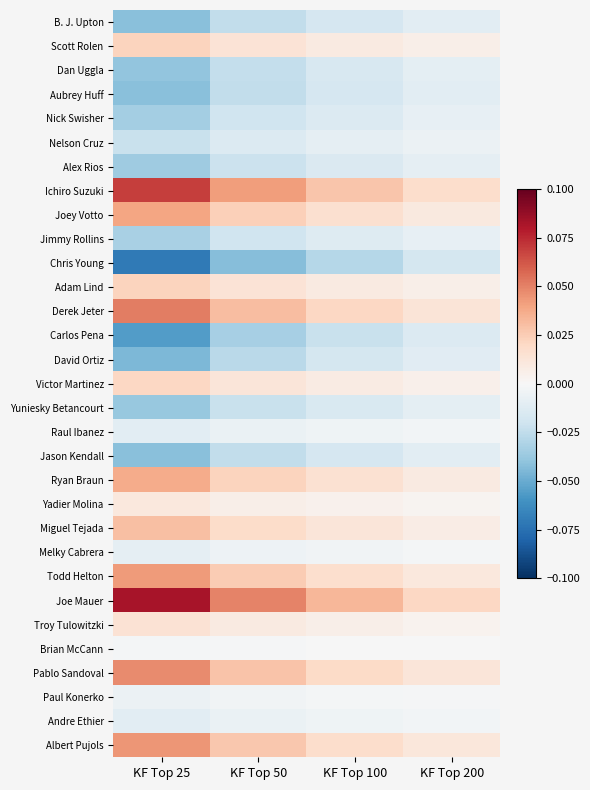

At KF Top 100, list the series in order from smallest to largest.

Chris Young, Carlos Pena, David Ortiz, B. J. Upton, Aubrey Huff, Jason Kendall, Dan Uggla, Yuniesky Betancourt, Alex Rios, Nick Swisher, Jimmy Rollins, Nelson Cruz, Raul Ibanez, Andre Ethier, Melky Cabrera, Paul Konerko, Brian McCann, Yadier Molina, Troy Tulowitzki, Victor Martinez, Scott Rolen, Adam Lind, Miguel Tejada, Ryan Braun, Joey Votto, Todd Helton, Albert Pujols, Pablo Sandoval, Derek Jeter, Ichiro Suzuki, Joe Mauer